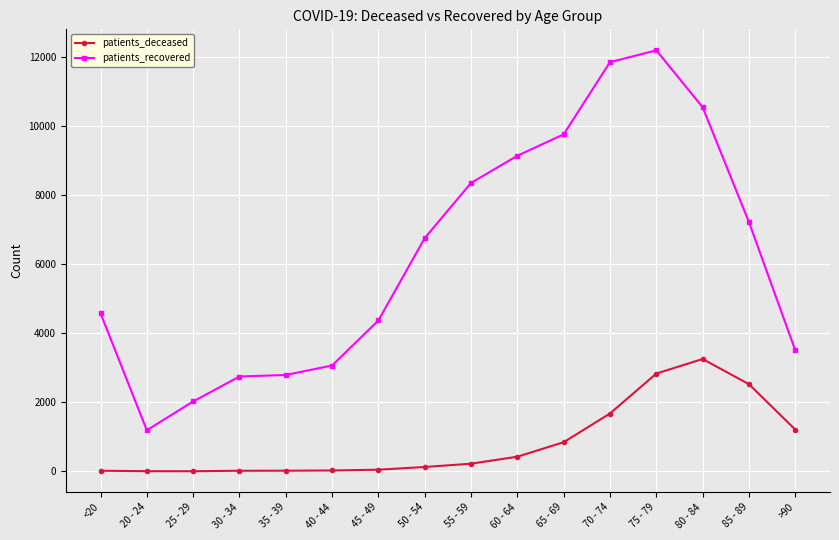

True or false: patients_deceased and patients_recovered intersect in this chart.

False